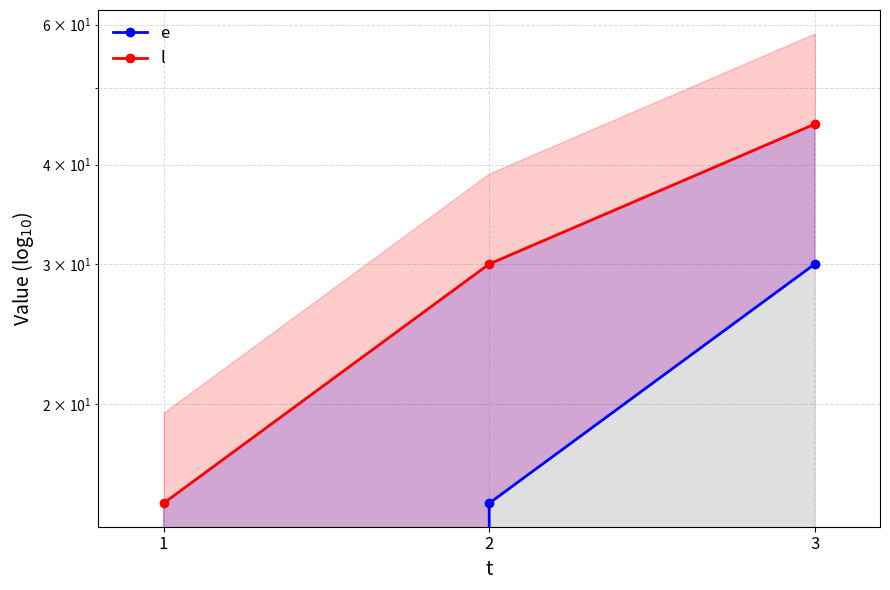

How many values in the e series exceed 15?

1